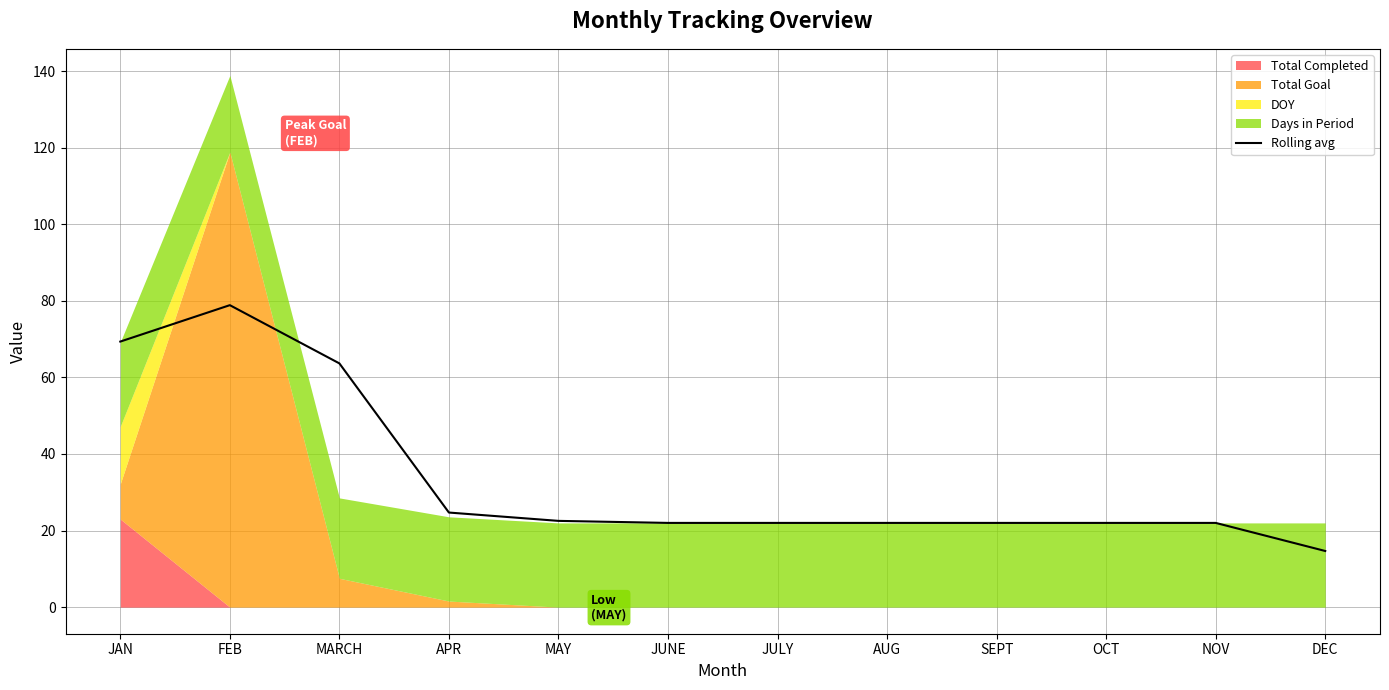

What is the ratio of the value at NOV to the value at JAN?

0.3